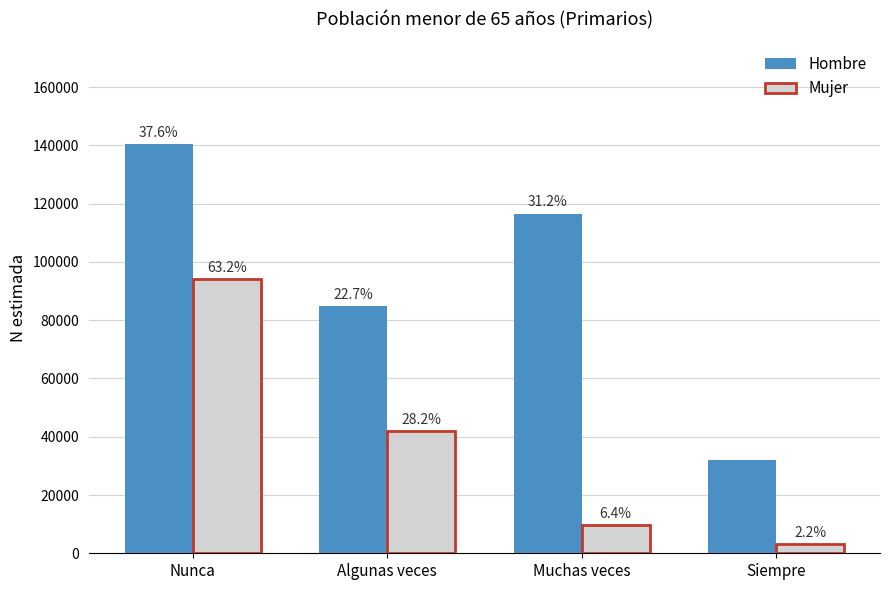

What are all the series names shown in the legend?

Hombre, Mujer